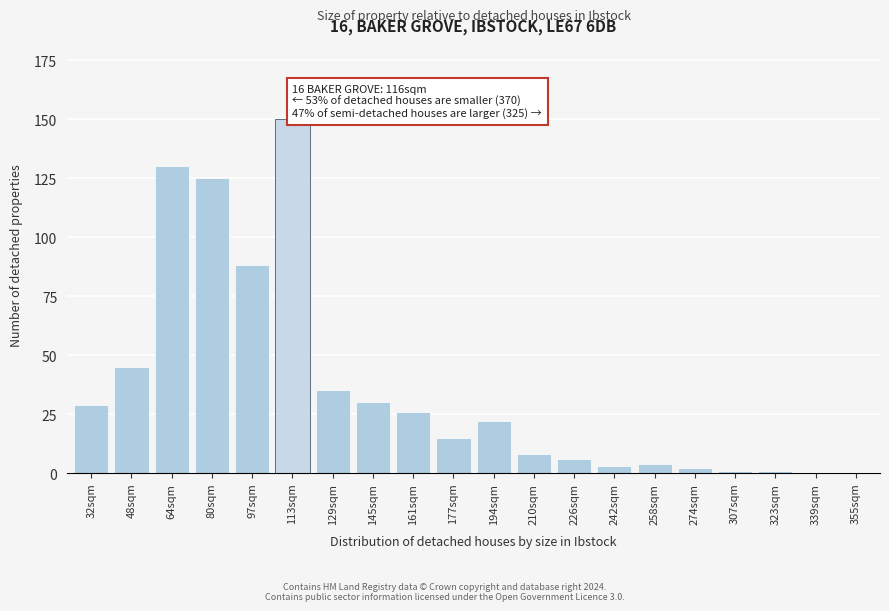

Reading right to left, transcribe all the data shown in this chart.

355sqm=0	339sqm=0	323sqm=1	307sqm=1	274sqm=2	258sqm=4	242sqm=3	226sqm=6	210sqm=8	194sqm=22	177sqm=15	161sqm=26	145sqm=30	129sqm=35	113sqm=150	97sqm=88	80sqm=125	64sqm=130	48sqm=45	32sqm=29